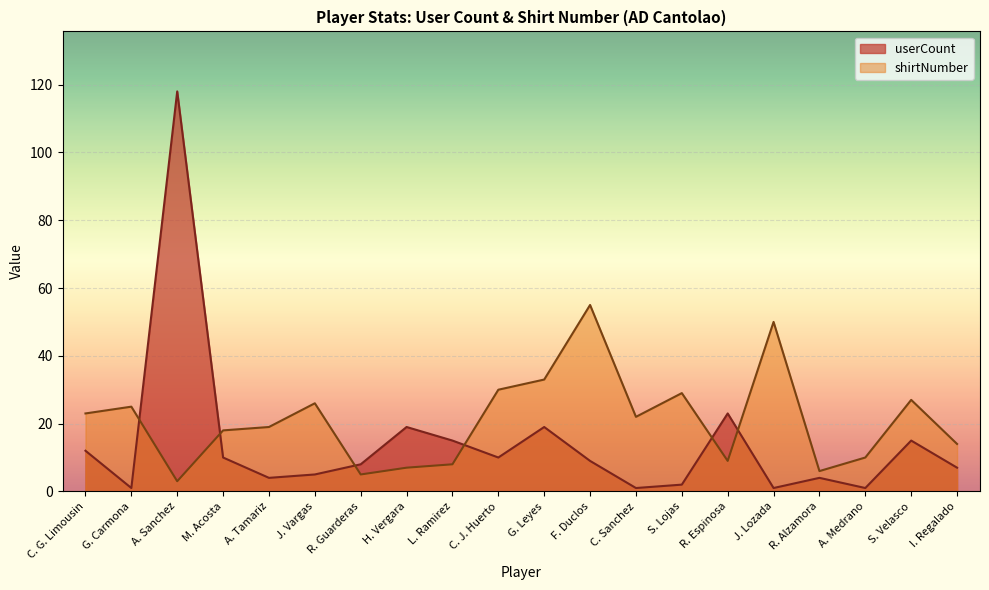

How many distinct data groups are displayed?

2